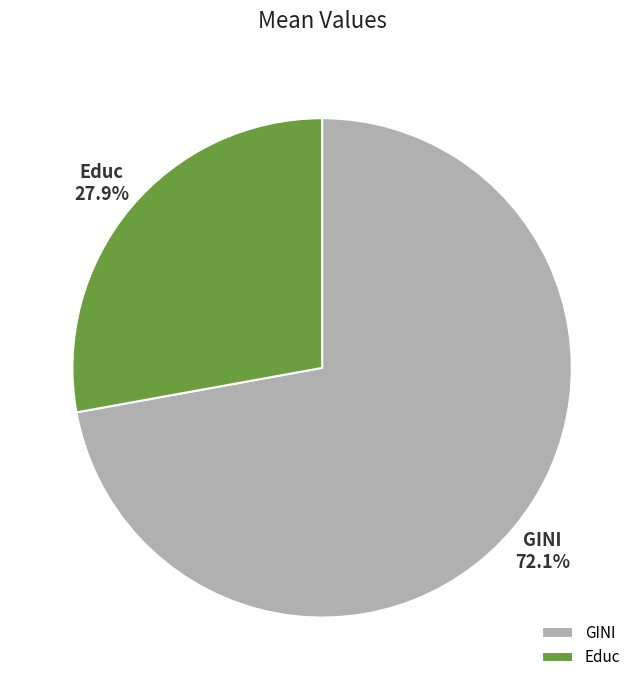

How many segments does this pie chart have?

2